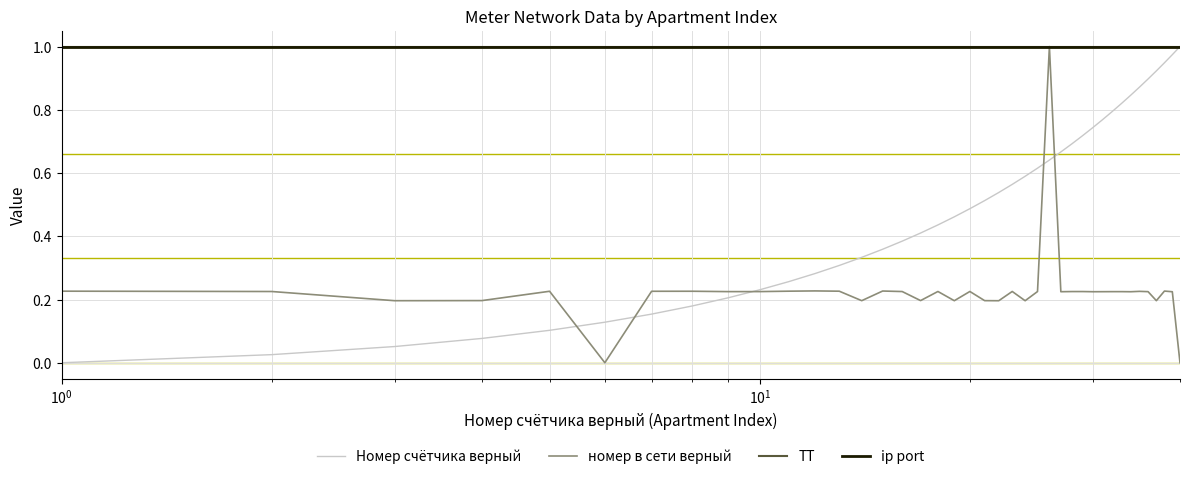

Does the chart have visible grid lines?

Yes